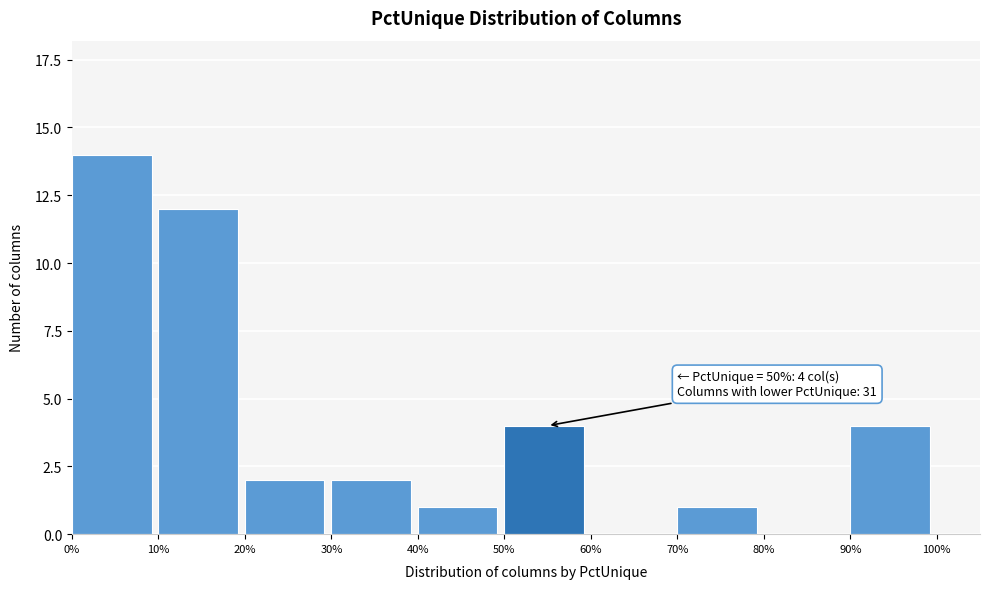

Reading left to right, what are all the values shown in this chart?

0%=14	10%=12	20%=2	30%=2	40%=1	50%=4	60%=0	70%=1	80%=0	90%=4